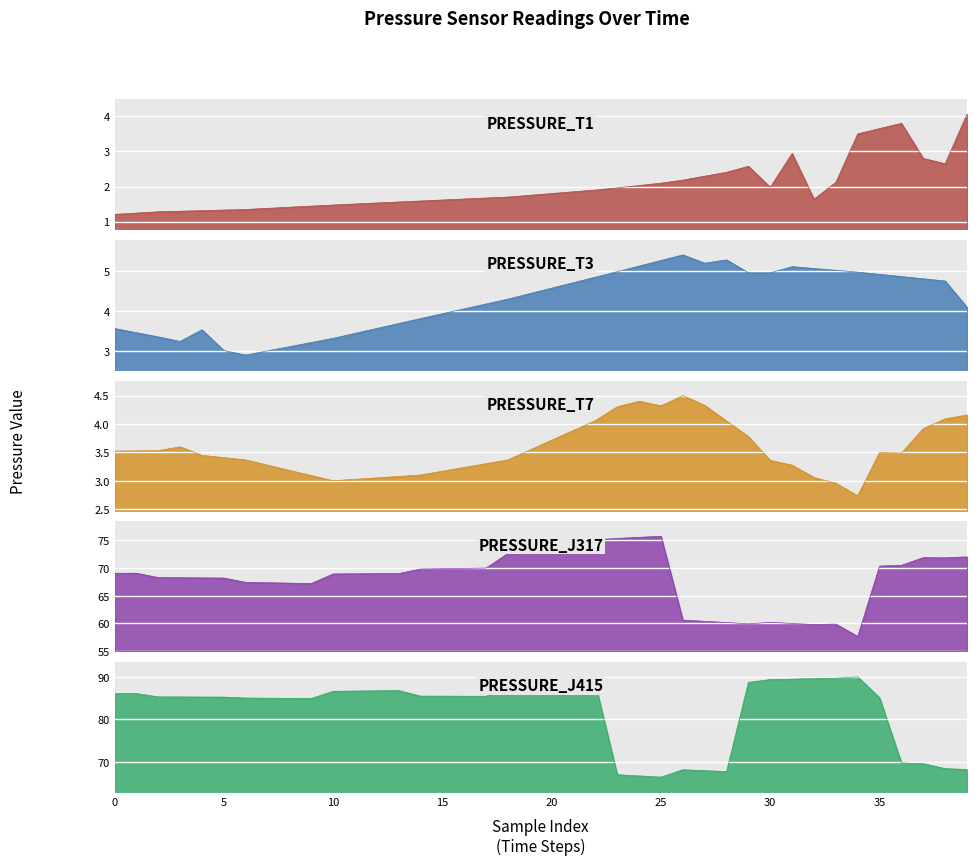

True or false: PRESSURE_T3 and PRESSURE_J415 cross at least once.

False